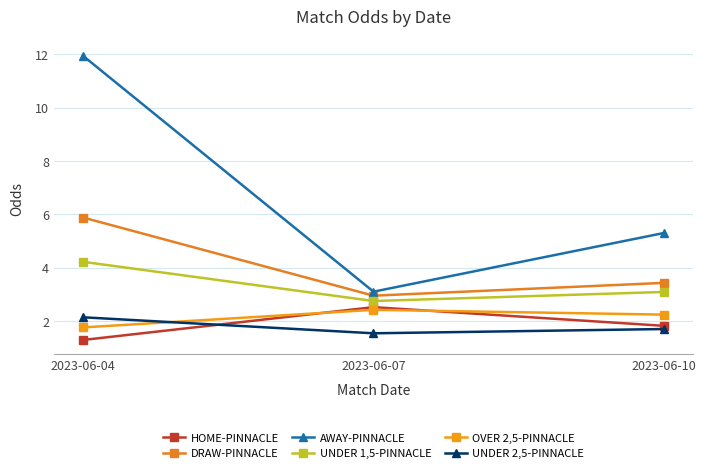

Is this an area chart (filled region under the line)?

No